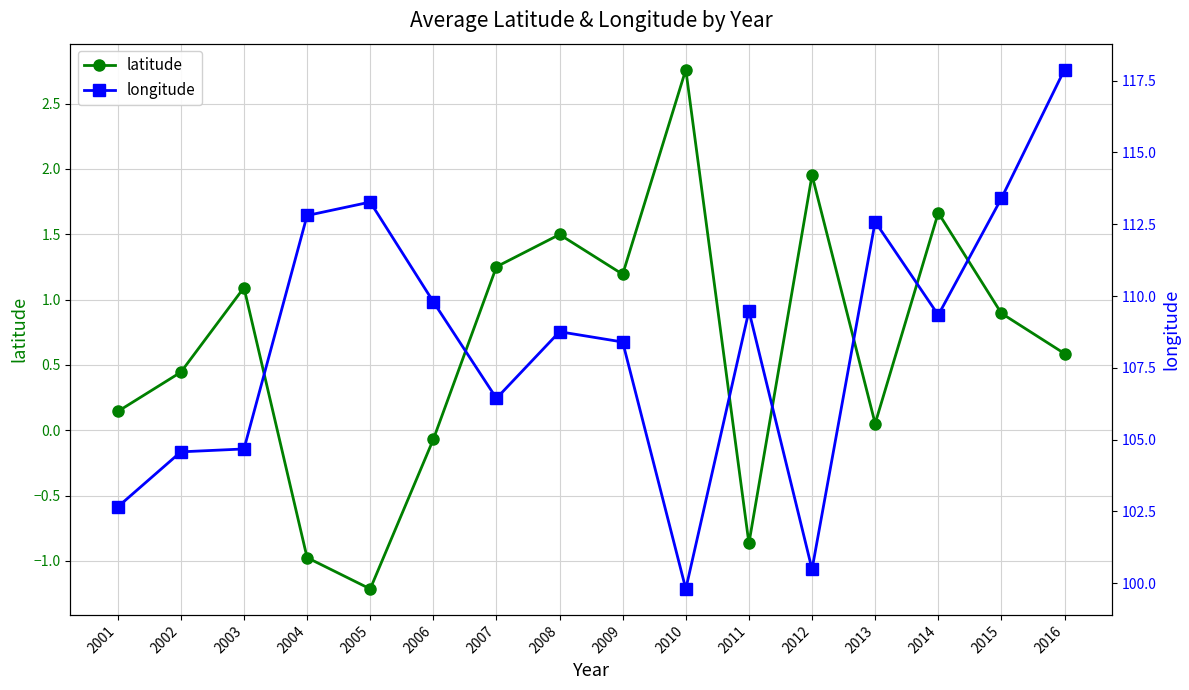

What is the value of the longitude point at the 1st from the left?

102.7